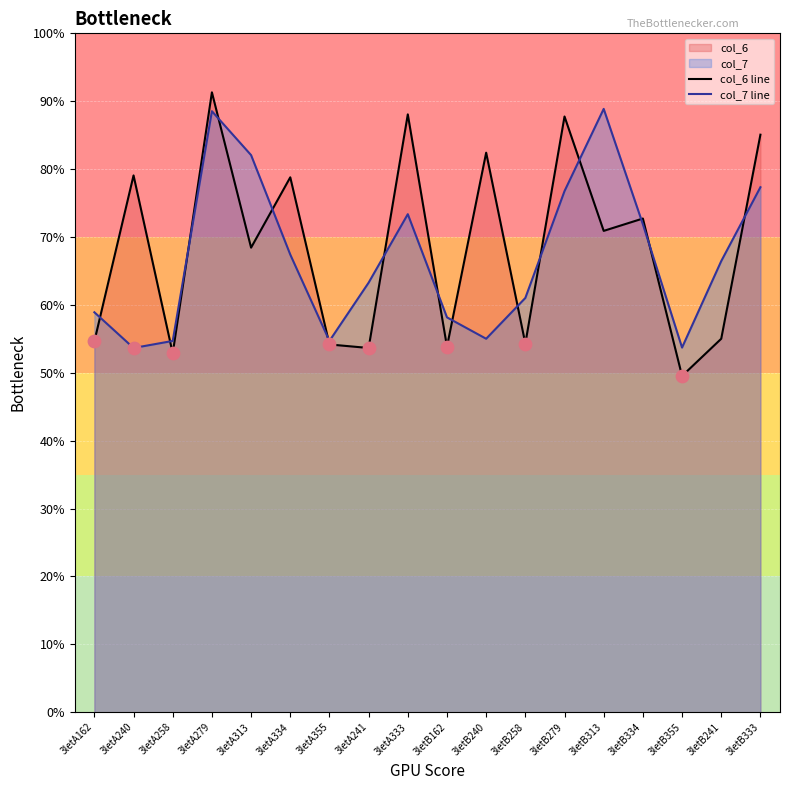

Which series has the widest spread of Y values?

col_6 line